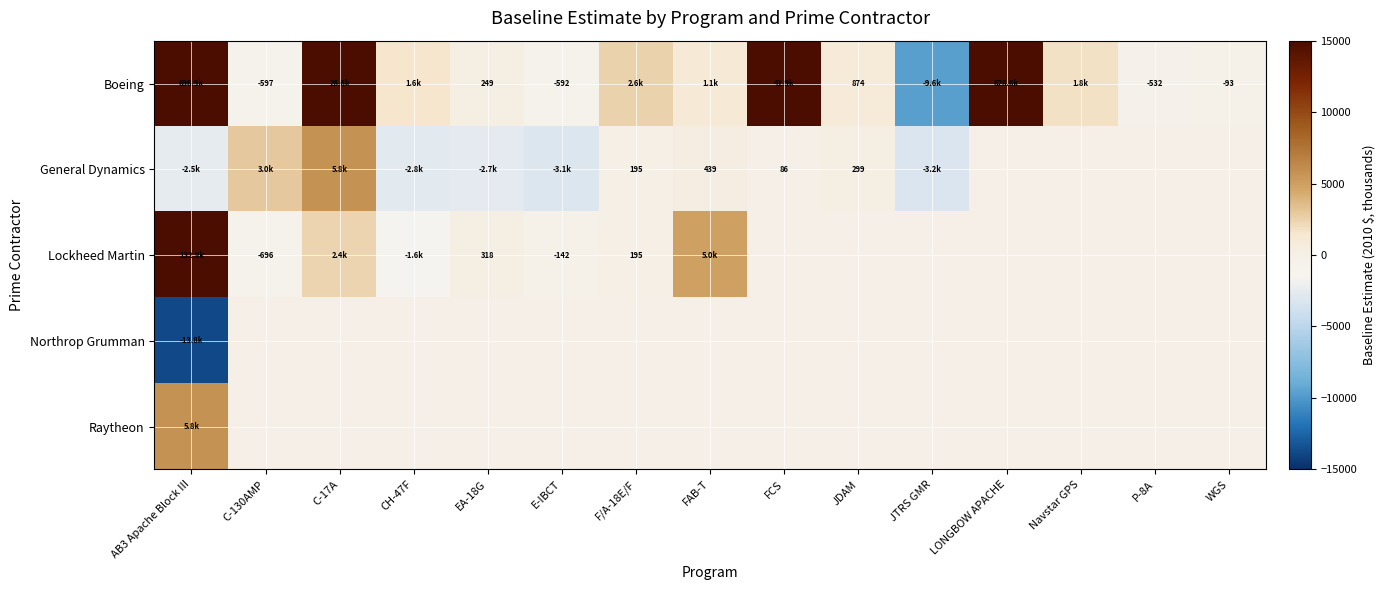

What is the approximate value of General Dynamics at JDAM?

298.5